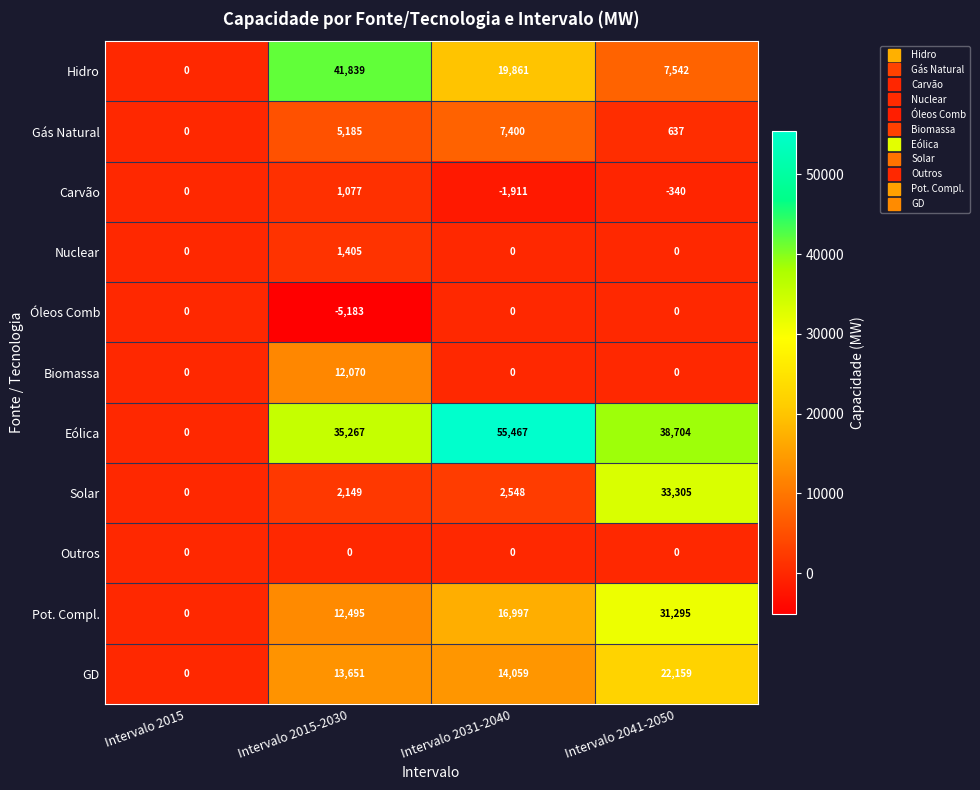

Is the value of Hidro at Intervalo 2041-2050 greater than the value of Gás Natural at Intervalo 2041-2050?

Yes